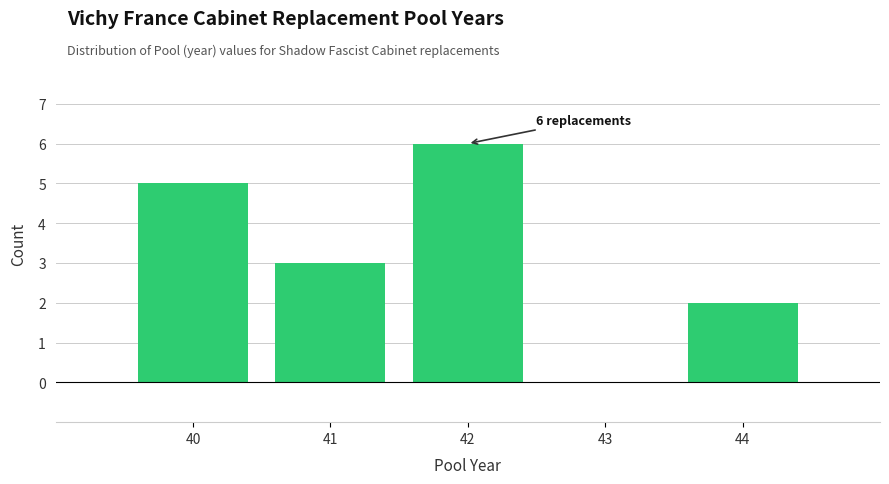

Which range on the x-axis has the tallest bar?

41.5 to 42.5